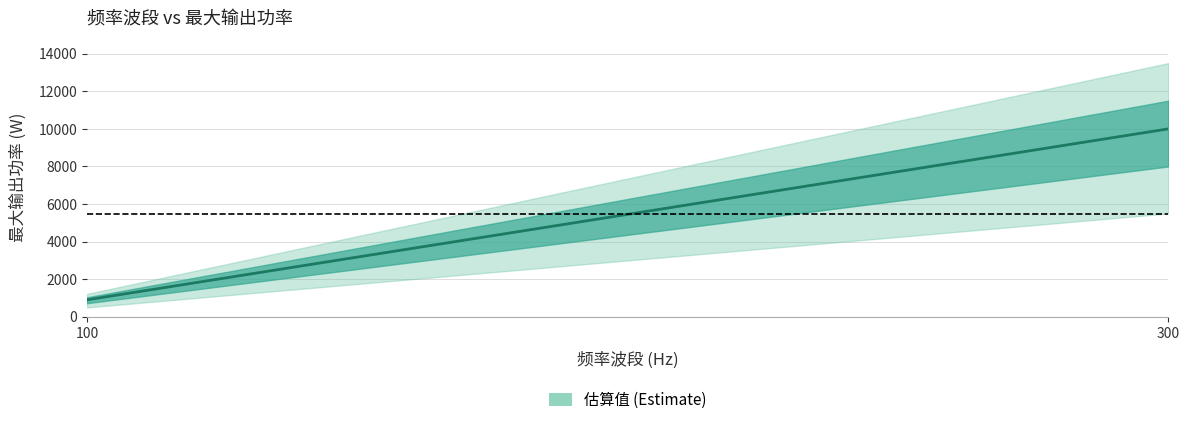

Which category has the lowest value across all series?

100